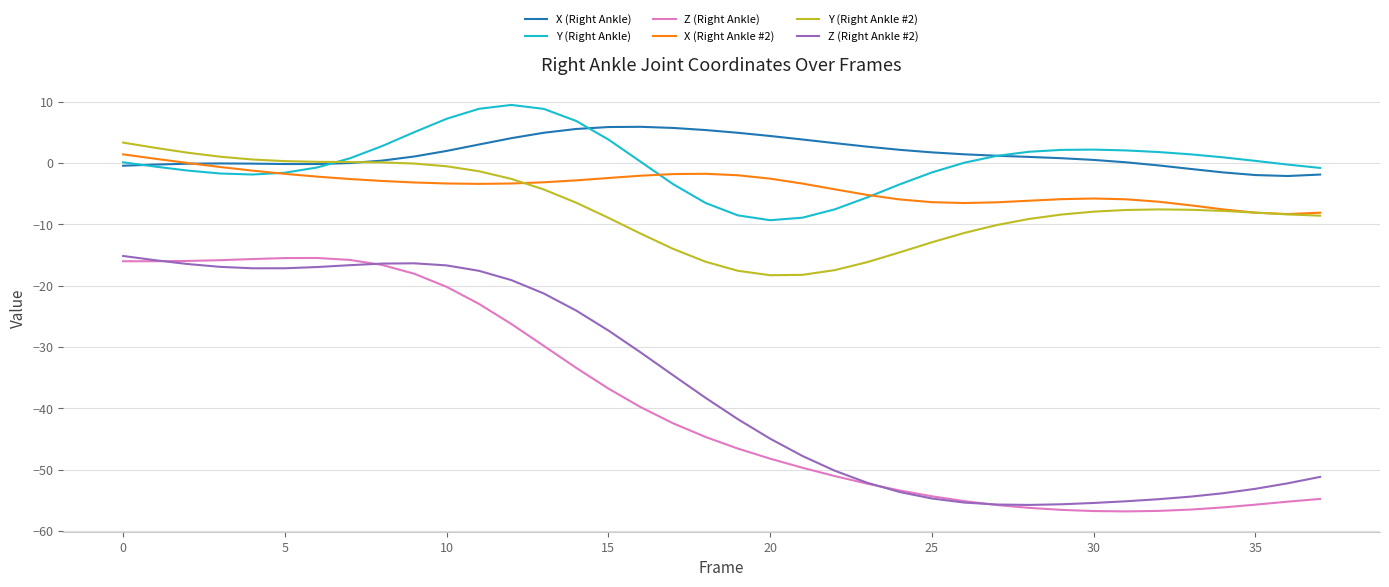

True or false: Z (Right Ankle) and Y (Right Ankle) cross at least once.

False